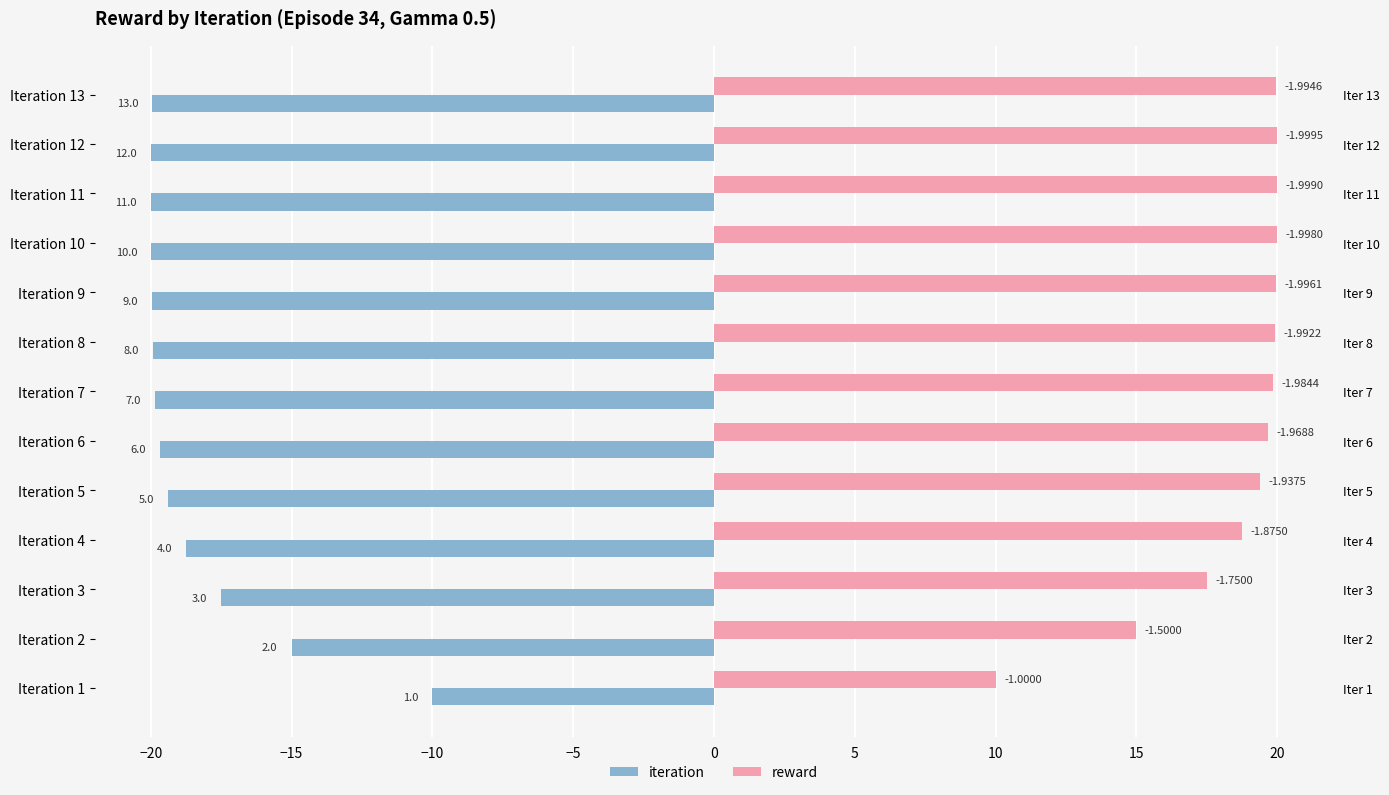

True or false: reward has a value of 19.7 at Iteration 6.

True